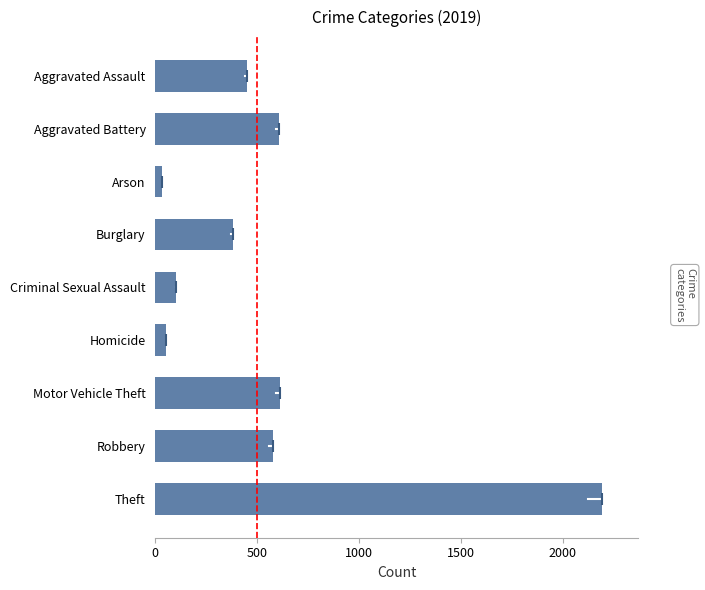

What is the label of the 7th bar from the top?

Motor Vehicle Theft